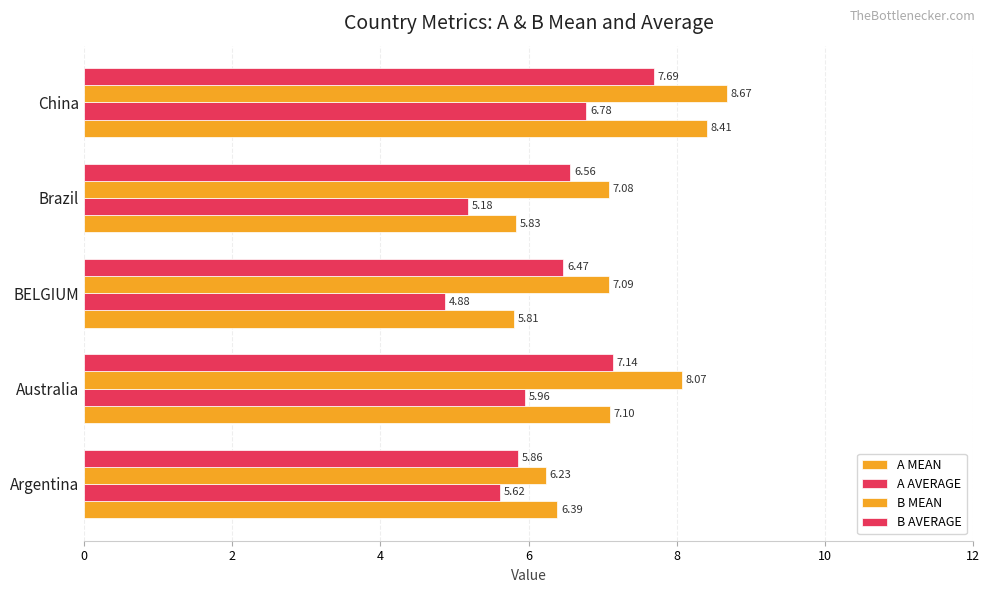

How many data points does each series have?

5